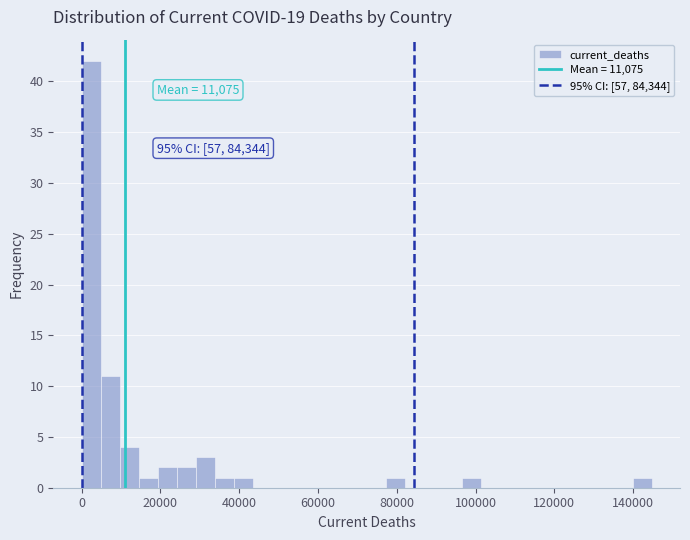

Read against the x-axis, roughly where is the centre of the tallest bar?

2000